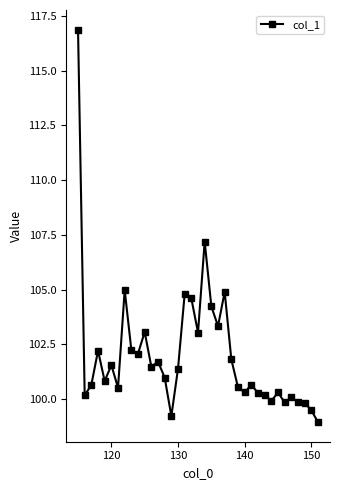

True or false: the data has more than 0 interior local peaks.

True